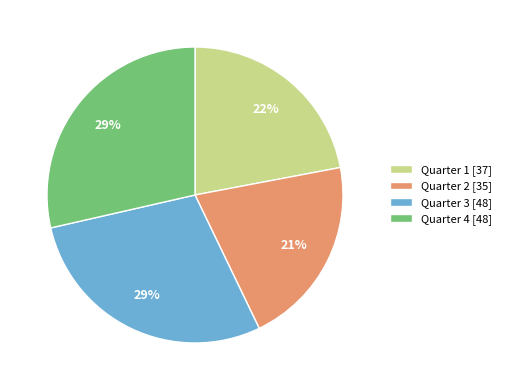

What percentage is the Quarter 2 [35] slice, to the nearest percent?

21%